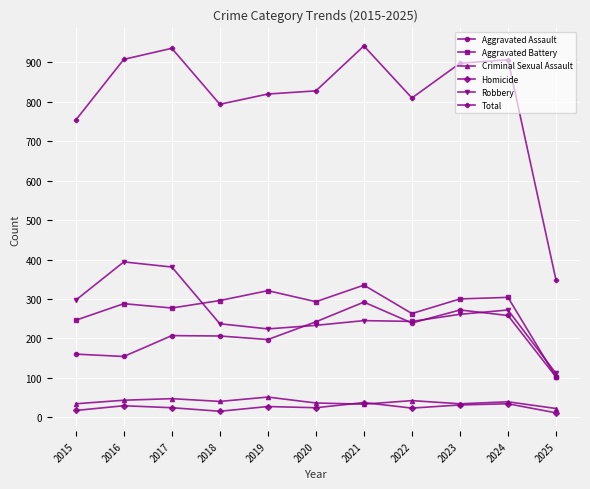

True or false: Total and Robbery cross at least once.

False